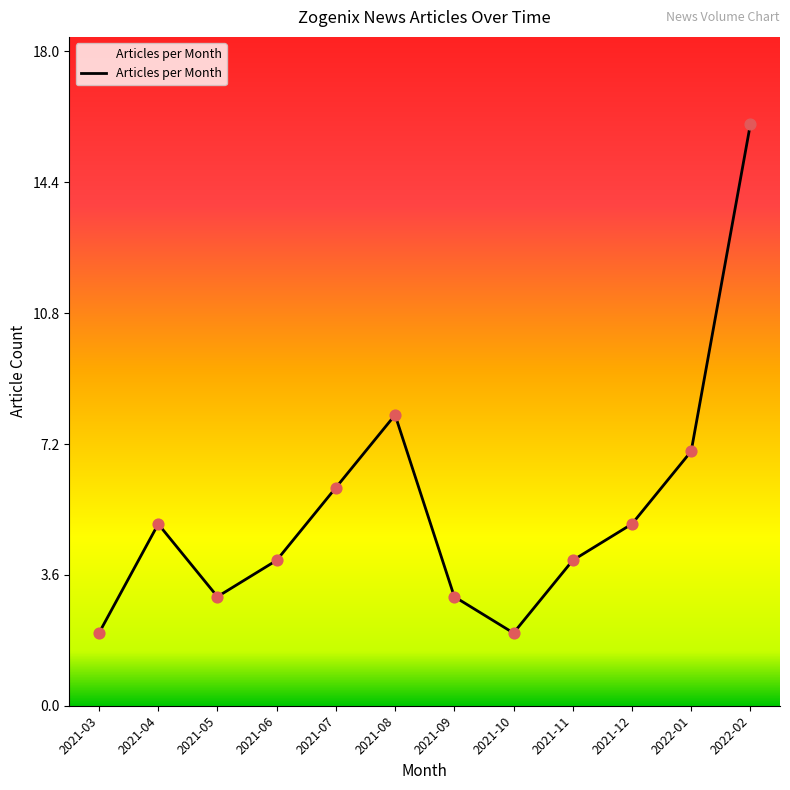

Which has a higher value, 2021-08 or 2022-02?

2022-02